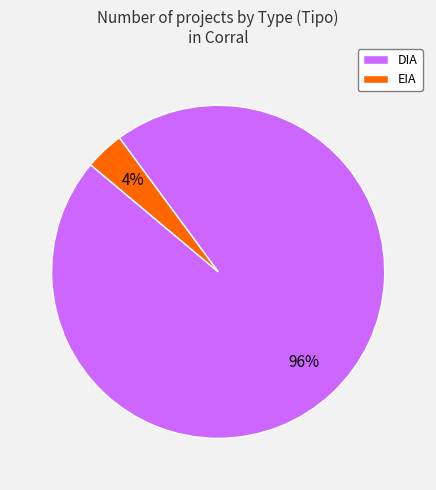

Rank the categories by value from lowest to highest.

EIA, DIA